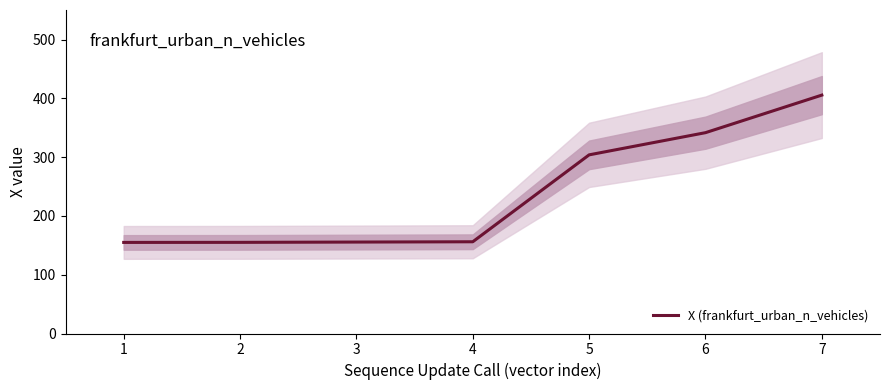

What is the maximum value for X (frankfurt_urban_n_vehicles)?

405.6